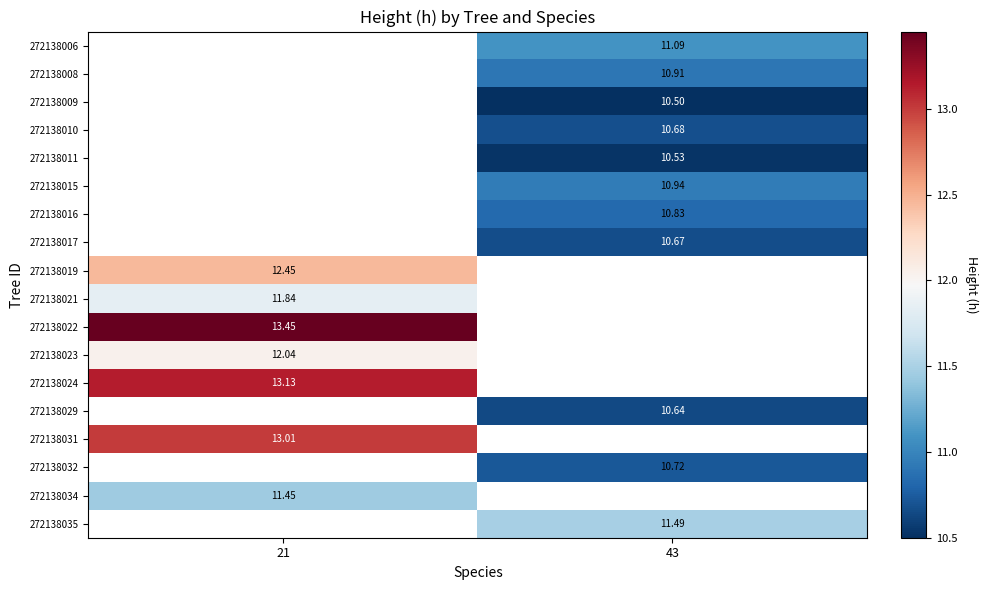

What is the smallest value displayed?

10.5